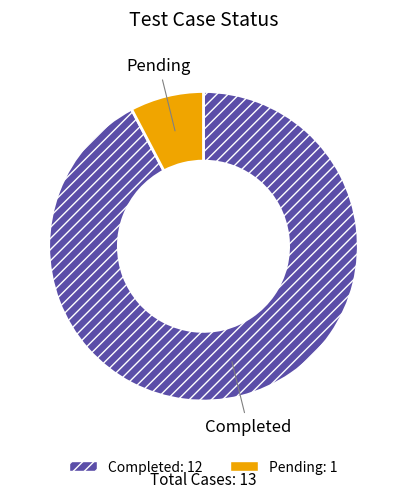

How many segments does this pie chart have?

2